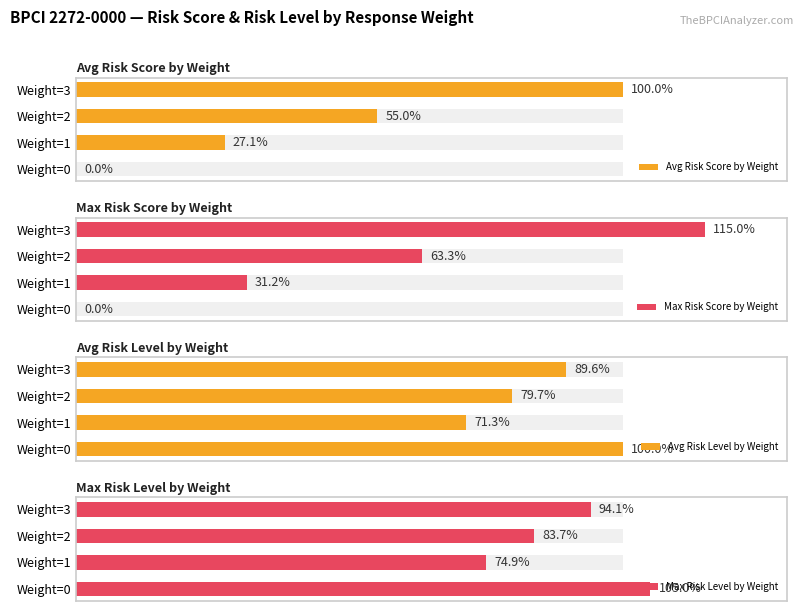

What is the difference between the highest and lowest values at Weight=1?

47.8